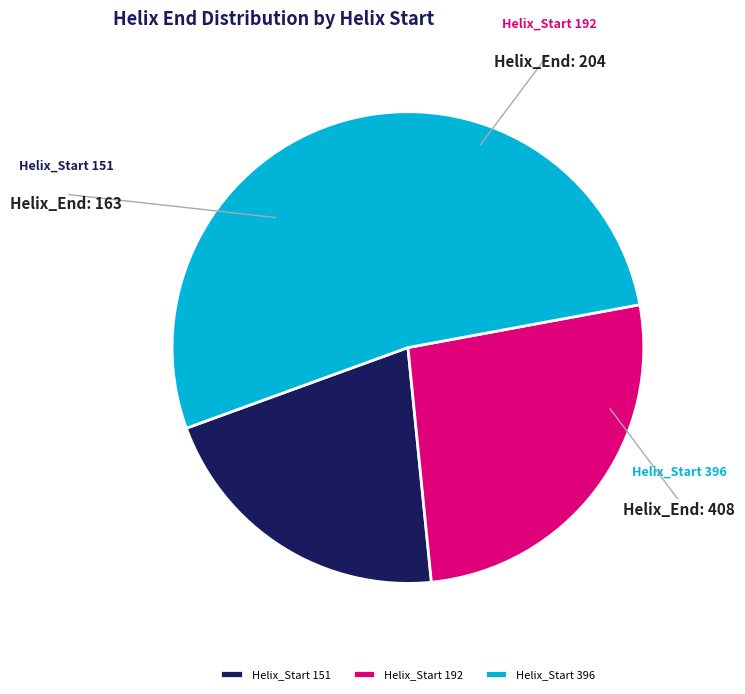

Rank the categories by value from lowest to highest.

151 (Helix_Start), 192 (Helix_Start), 396 (Helix_Start)